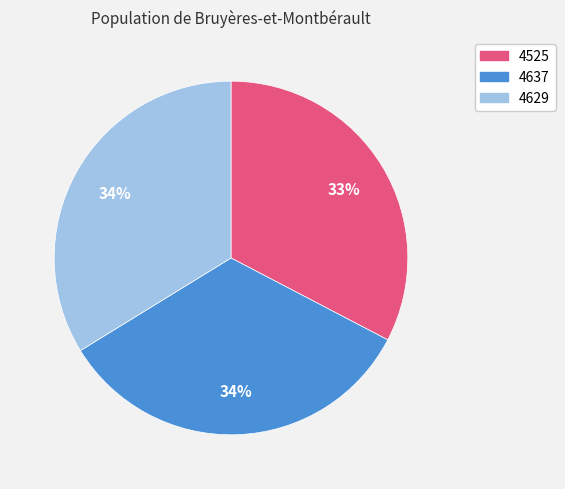

Is the sum of 4637 and 4629 greater than half?

Yes